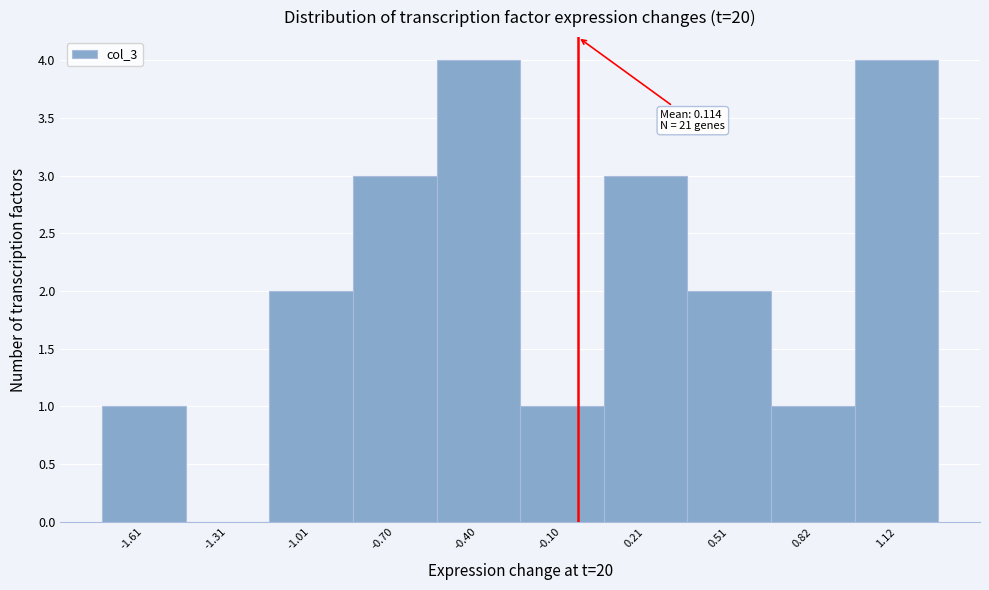

Reading left to right, transcribe all the data shown in this chart.

-1.61=1	-1.31=0	-1.01=2	-0.70=3	-0.40=4	-0.10=1	0.21=3	0.51=2	0.82=1	1.12=4